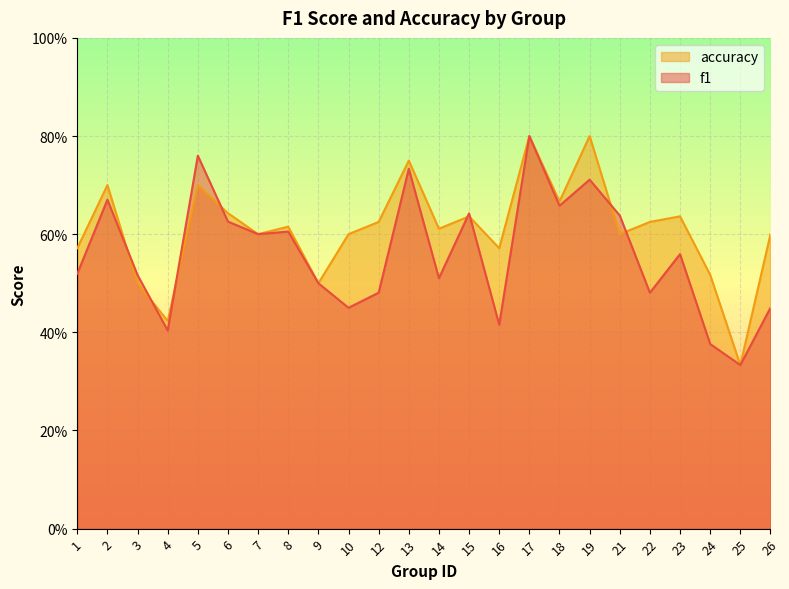

What is the value of the accuracy point at the 7th from the left?

0.6